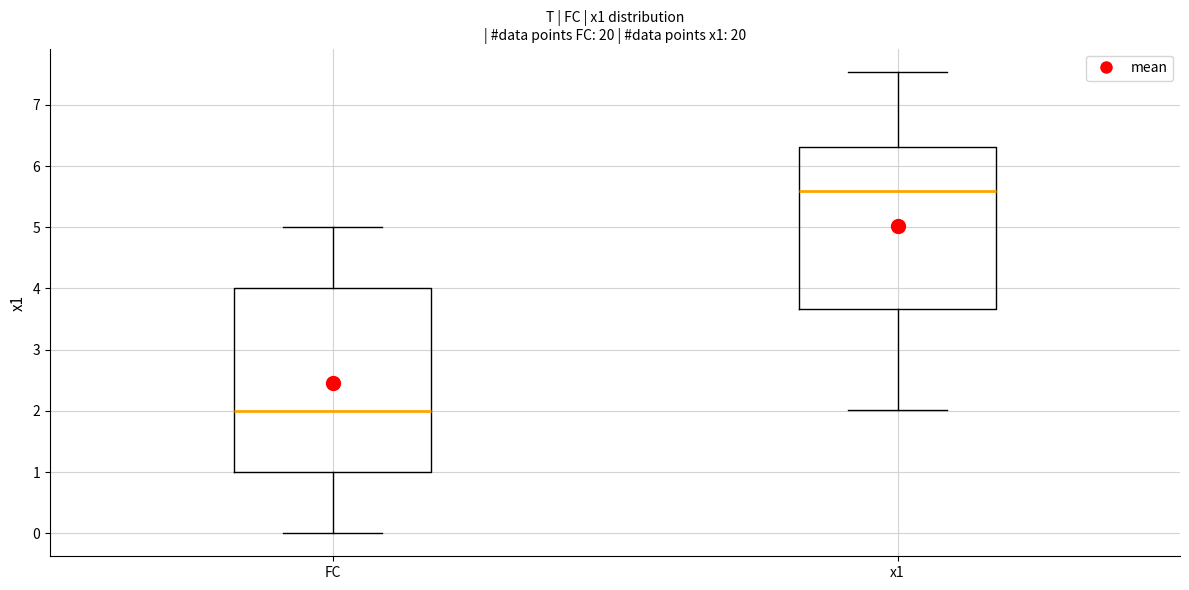

Which box has the lowest median line?

FC